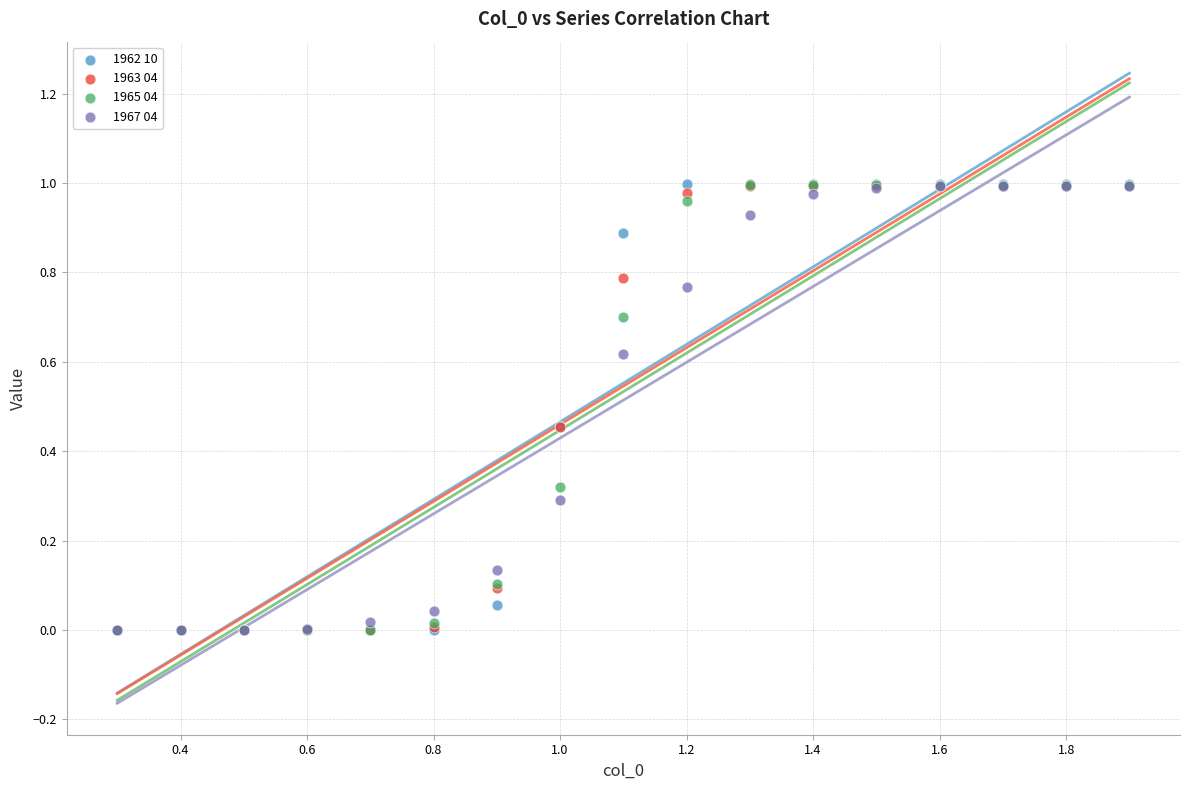

What are all the series names shown in the legend?

1962 10, 1963 04, 1965 04, 1967 04